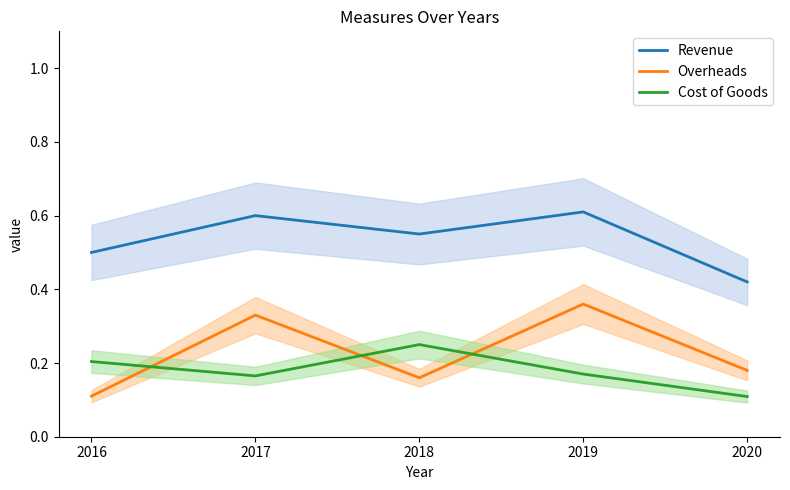

Is it true that Cost of Goods equals 0.1 at 2019?

False